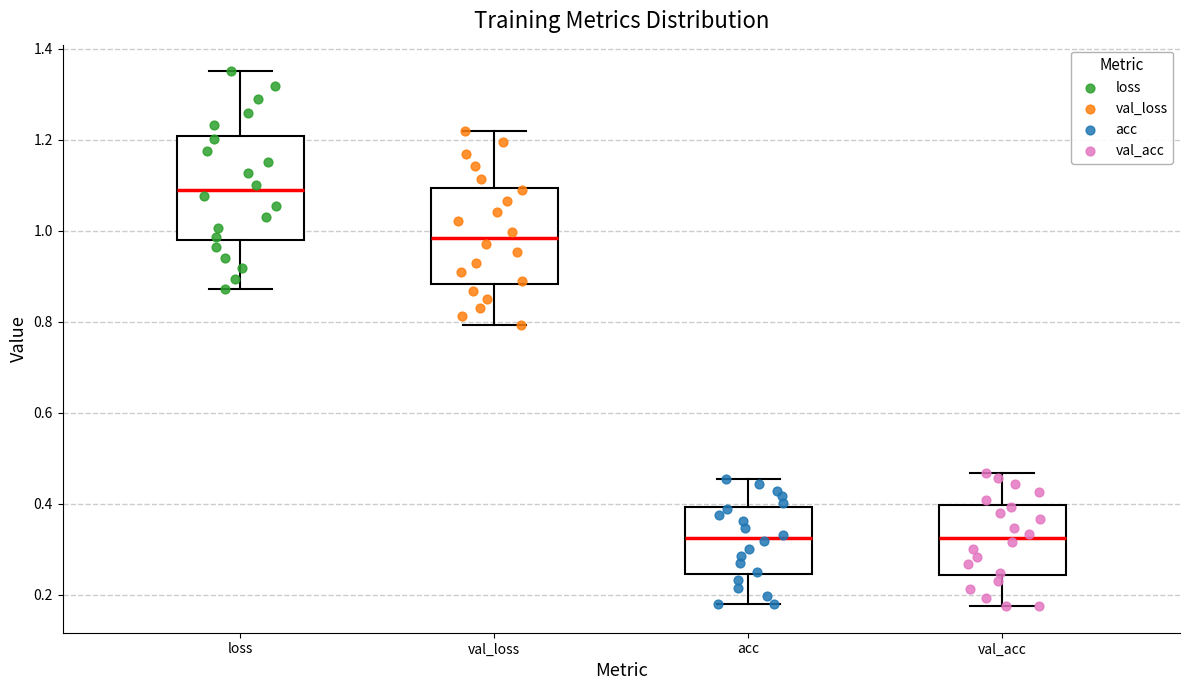

Reading left to right, read every box against the y-axis: the position of its median line, the range the box covers, and the ends of its whiskers. The values are not printed on the chart, so give them approximately, as read against the axis.

loss: median 1.08, box 0.98 to 1.20, whiskers 0.88 to 1.36
val_loss: median 0.98, box 0.88 to 1.10, whiskers 0.80 to 1.22
acc: median 0.32, box 0.24 to 0.40, whiskers 0.18 to 0.46
val_acc: median 0.32, box 0.24 to 0.40, whiskers 0.18 to 0.46